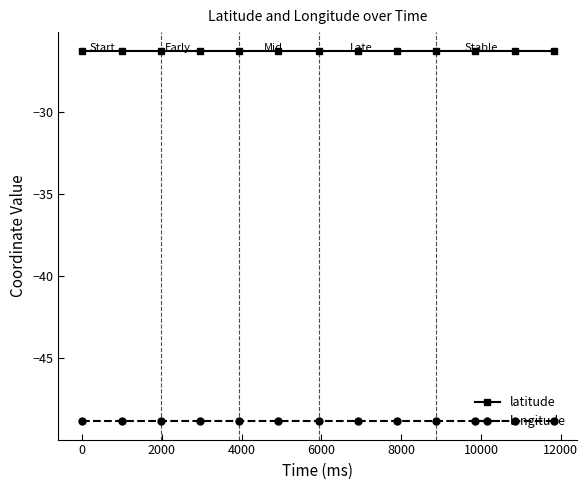

Rank the series by their average value, from highest to lowest.

latitude, longitude